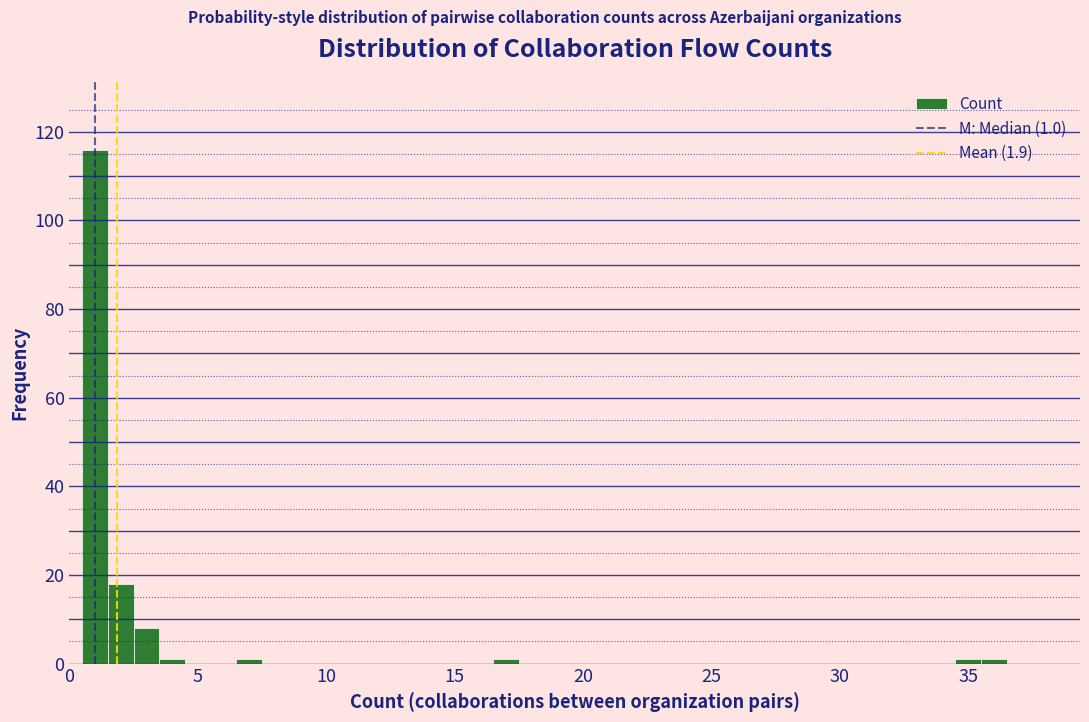

Read against the x-axis, roughly where is the centre of the tallest bar?

1.0